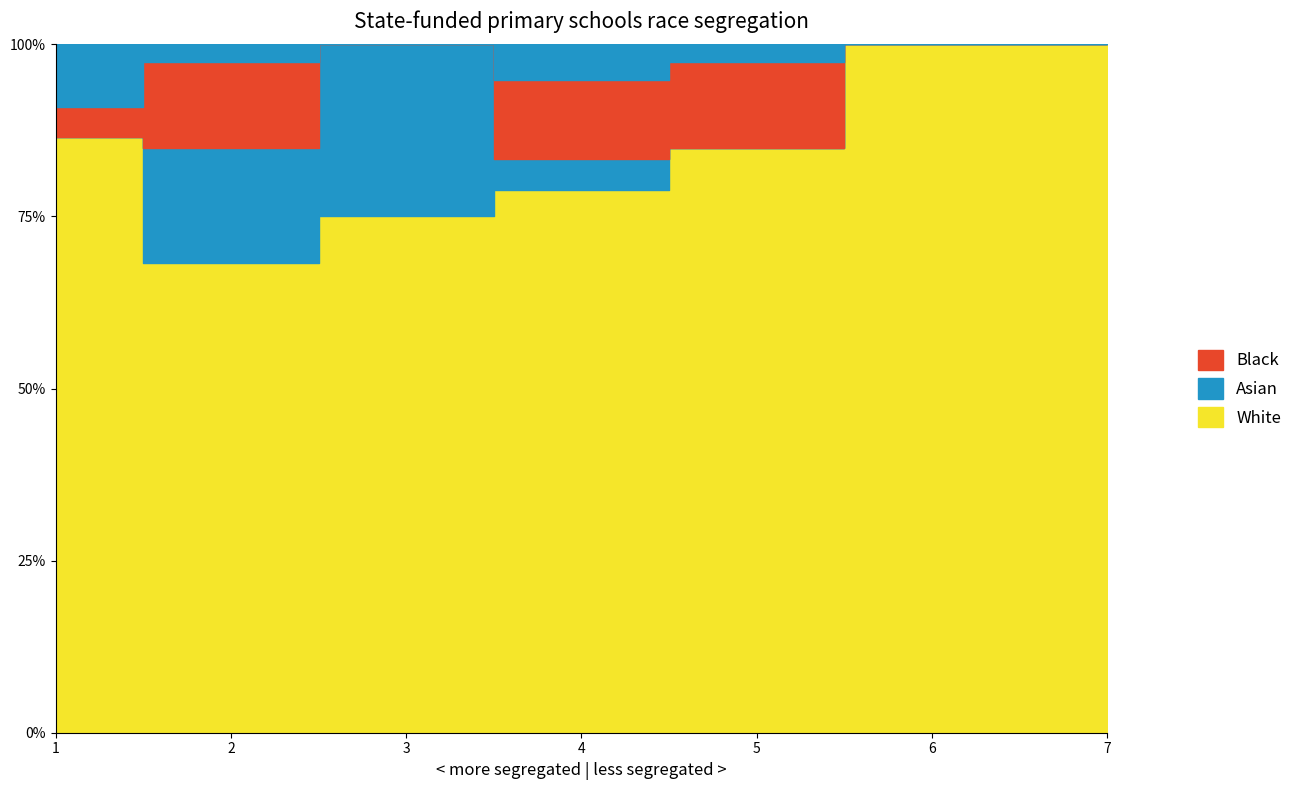

True or false: col_1 has a value of 0.0 at 3.

True